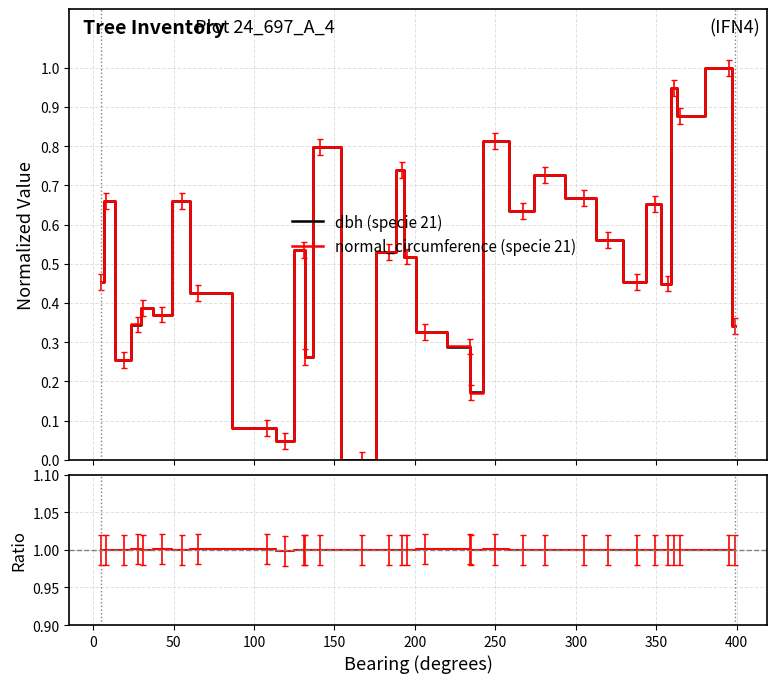

What is the highest value of the dbh (specie 21) series?

1.0